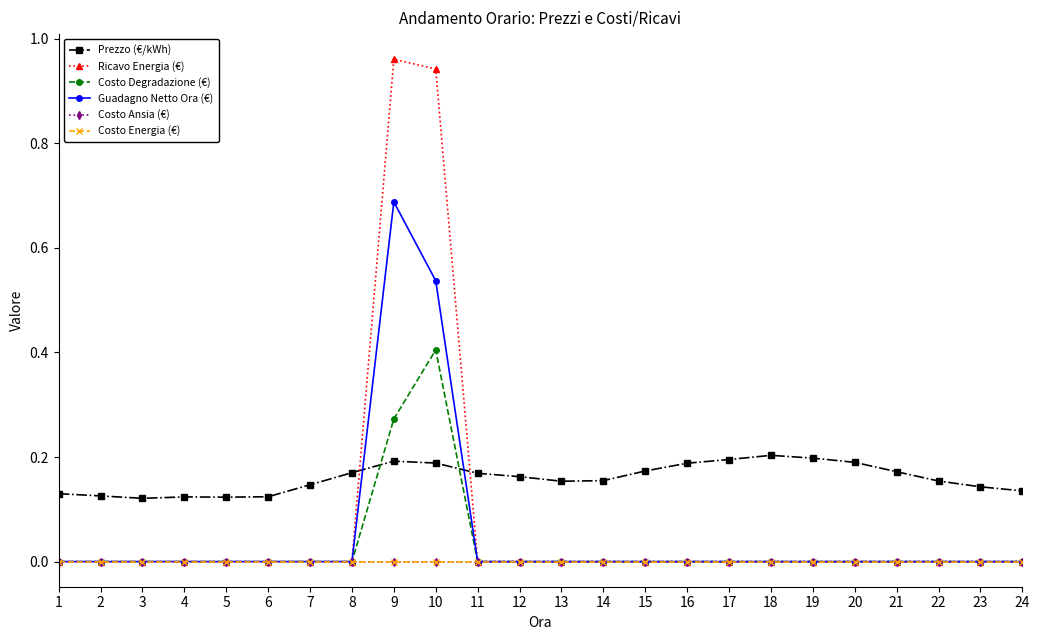

Reading right to left, extract all data points from this chart.

Prezzo (€/kWh): 0.1	0.1	0.2	0.2	0.2	0.2	0.2	0.2	0.2	0.2	0.2	0.2	0.2	0.2	0.2	0.2	0.2	0.1	0.1	0.1	0.1	0.1	0.1	0.1
Ricavo Energia (€): 0.0	0.0	0.0	0.0	0.0	0.0	0.0	0.0	0.0	0.0	0.0	0.0	0.0	0.0	0.9	1.0	0.0	0.0	0.0	0.0	0.0	0.0	0.0	0.0
Costo Degradazione (€): 0.0	0.0	0.0	0.0	0.0	0.0	0.0	0.0	0.0	0.0	0.0	0.0	0.0	0.0	0.4	0.3	0.0	0.0	0.0	0.0	0.0	0.0	0.0	0.0
Guadagno Netto Ora (€): 0.0	0.0	0.0	0.0	0.0	0.0	0.0	0.0	0.0	0.0	0.0	0.0	0.0	0.0	0.5	0.7	0.0	0.0	0.0	0.0	0.0	0.0	0.0	0.0
Costo Ansia (€): 0.0	0.0	0.0	0.0	0.0	0.0	0.0	0.0	0.0	0.0	0.0	0.0	0.0	0.0	0.0	0.0	0.0	0.0	0.0	0.0	0.0	0.0	0.0	0.0
Costo Energia (€): 0.0	0.0	0.0	0.0	0.0	0.0	0.0	0.0	0.0	0.0	0.0	0.0	0.0	0.0	0.0	0.0	0.0	0.0	0.0	0.0	0.0	0.0	0.0	0.0